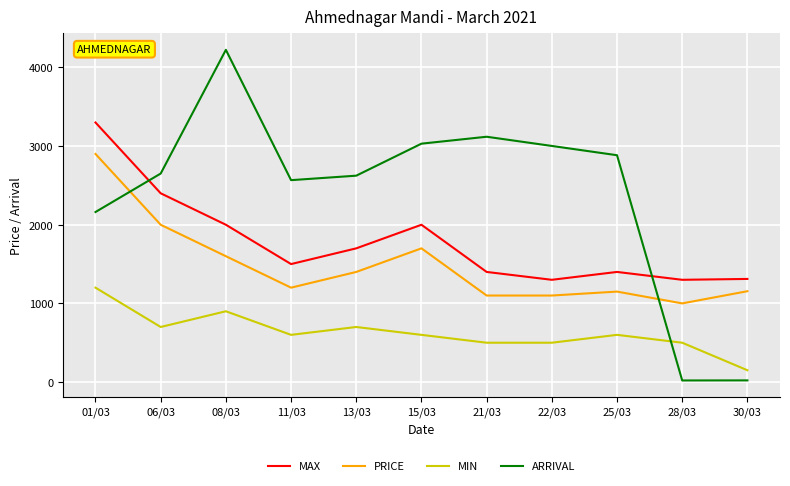

What is the average value of the MAX series?

1783